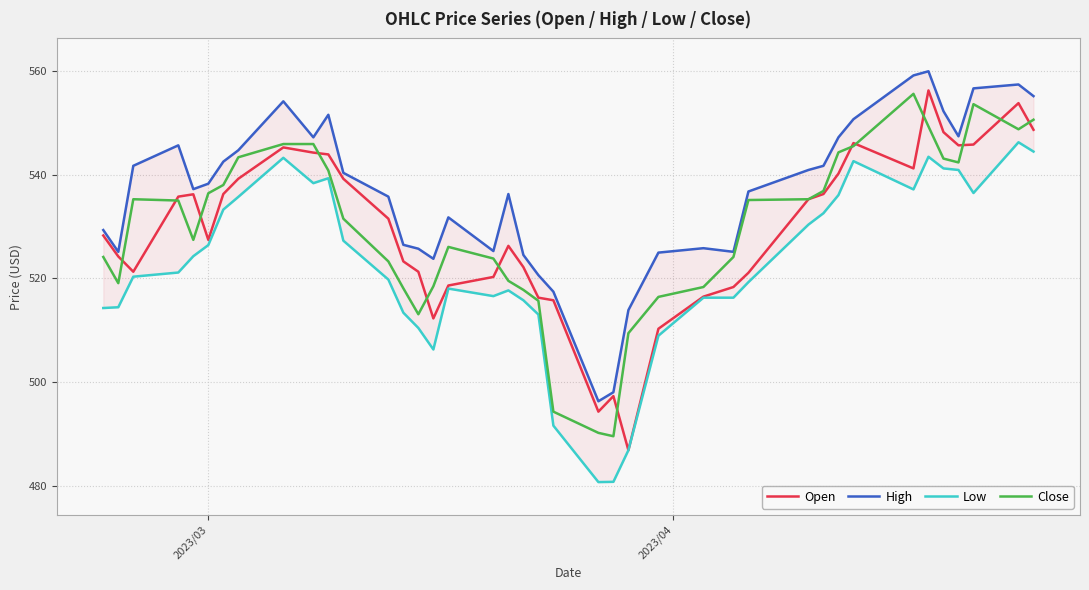

Does the chart display data point markers on the line(s)?

No